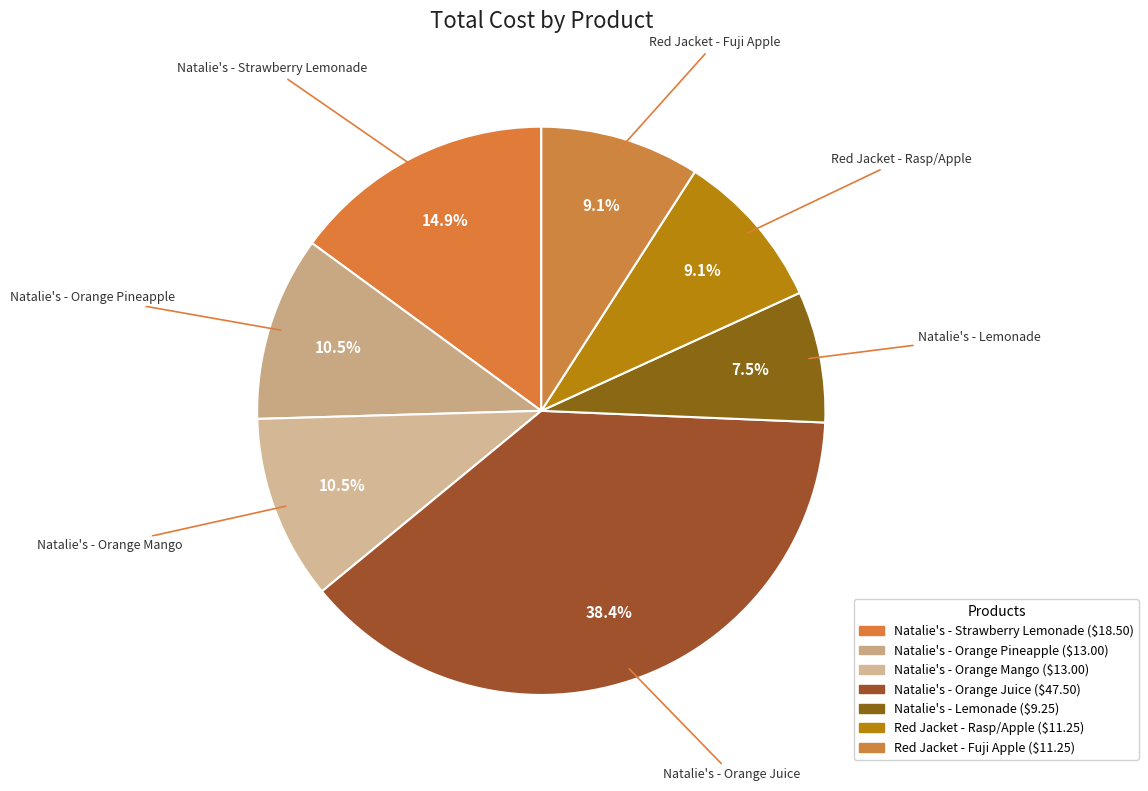

Rank the categories by value from highest to lowest.

Natalie's - Orange Juice, Natalie's - Strawberry Lemonade, Natalie's - Orange Pineapple, Natalie's - Orange Mango, Red Jacket - Rasp/Apple, Red Jacket - Fuji Apple, Natalie's - Lemonade